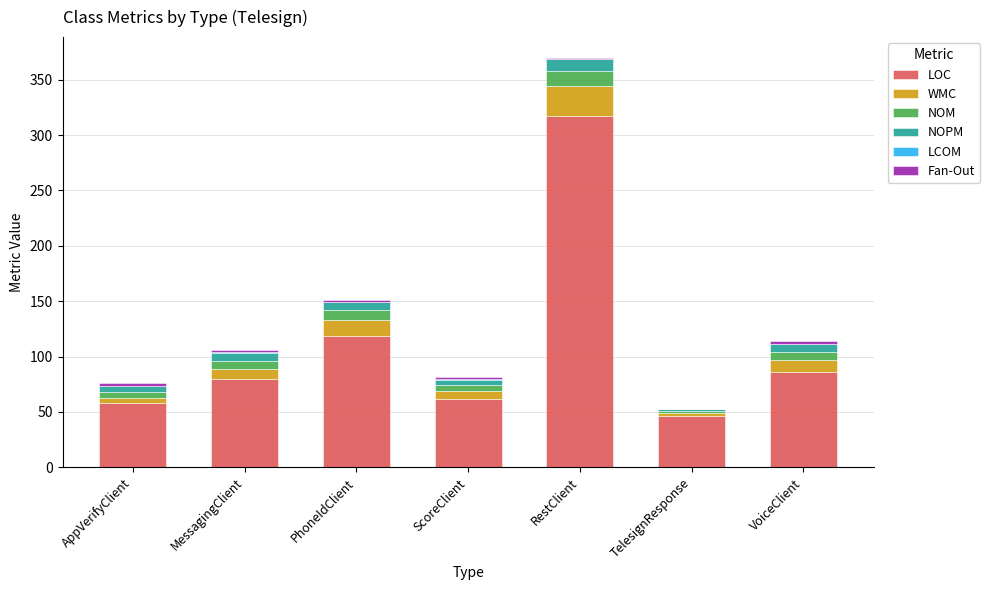

At which category is the sum across all series the highest?

RestClient